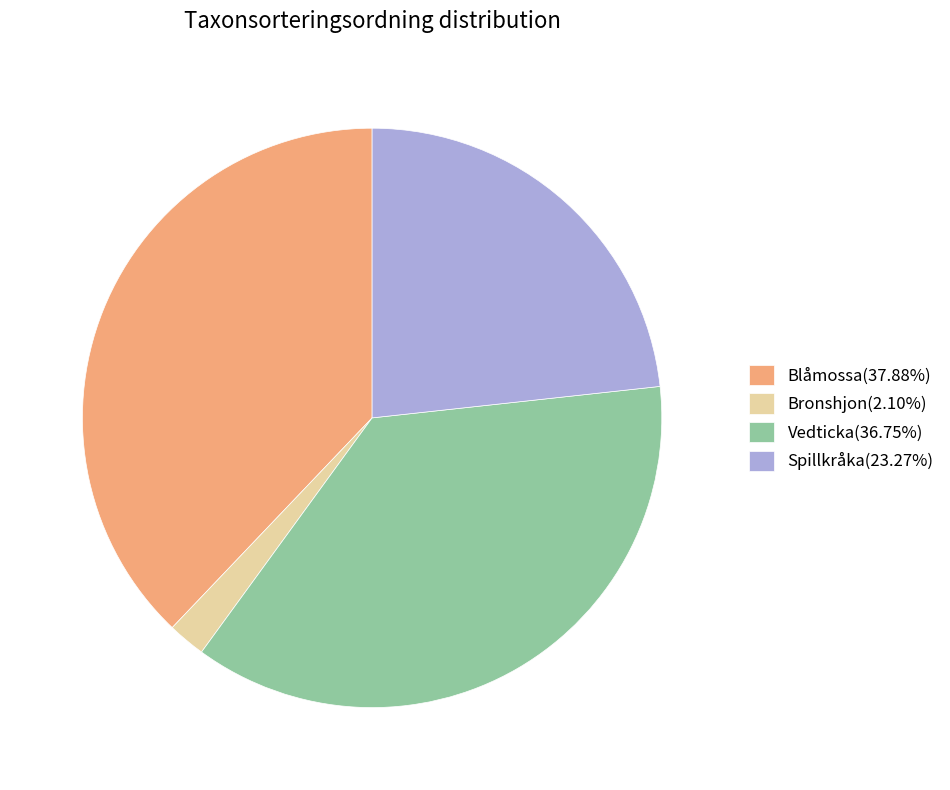

Is the sum of Spillkråka(23.27%) and Bronshjon(2.10%) greater than half?

No